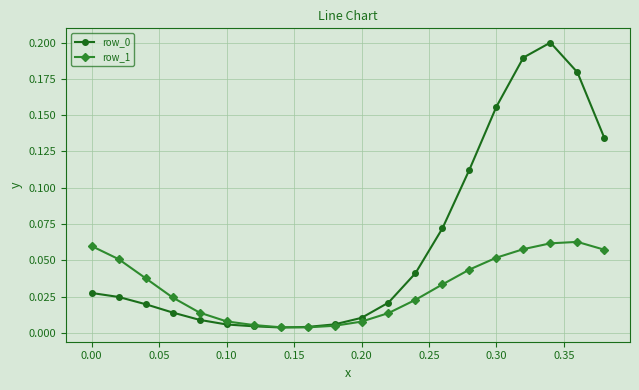

At how many categories does at least one series exceed 0?

20